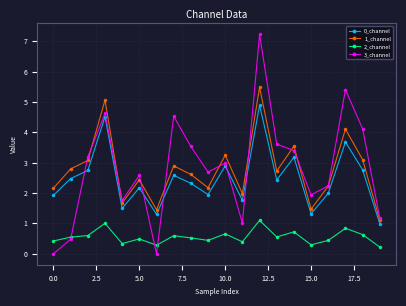

How many intersections are there between 0_channel and 3_channel?

5